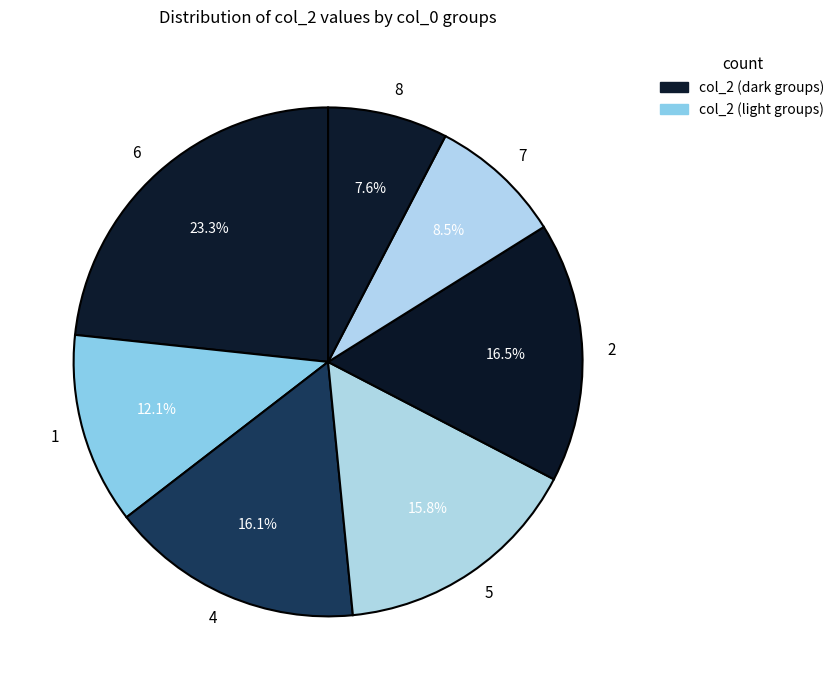

The 7 slice represents 1% of the pie. True or false?

False